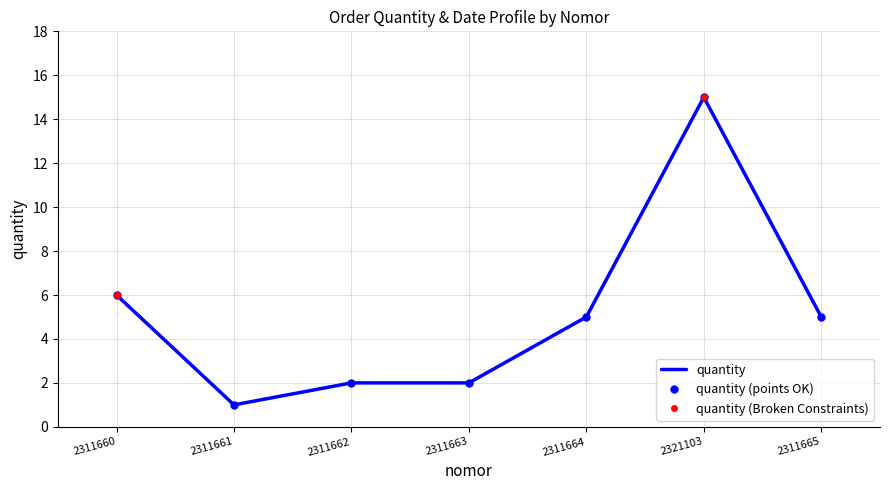

Approximately how many times larger is the value at 2311663 compared to 2321103?

0.1